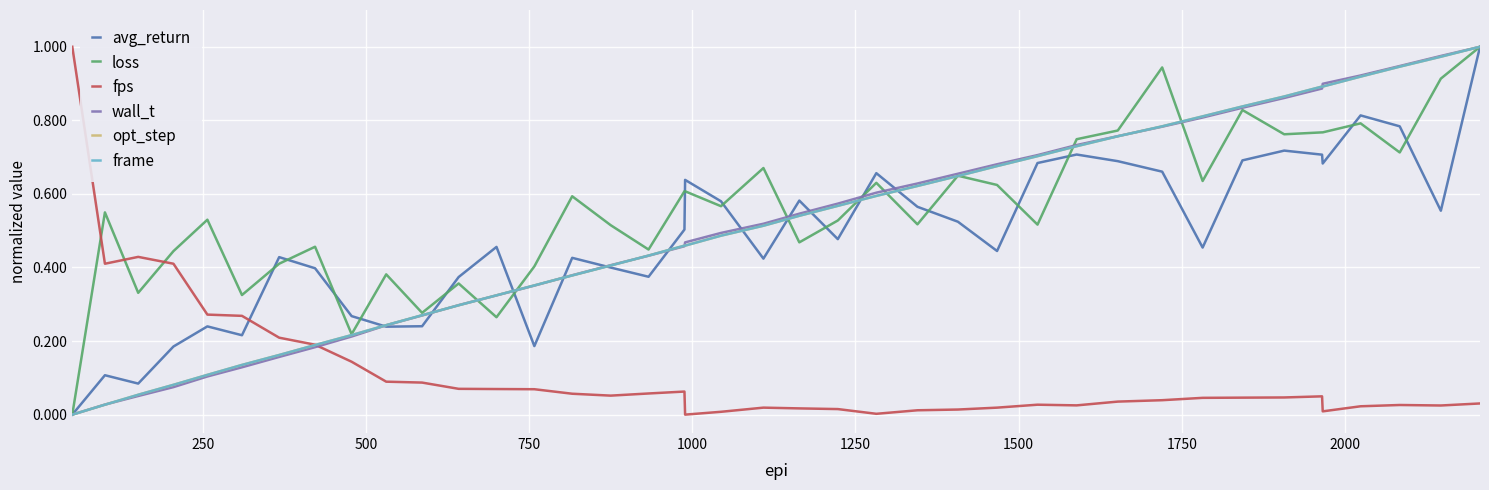

Reading left to right, list all the values displayed in this chart.

avg_return: 0.0	0.1	0.1	0.2	0.2	0.2	0.4	0.4	0.3	0.2	0.2	0.4	0.5	0.2	0.4	0.4	0.4	0.5	0.6	0.6	0.4	0.6	0.5	0.7	0.6	0.5	0.4	0.7	0.7	0.7	0.7	0.5	0.7	0.7	0.7	0.7	0.8	0.8	0.6	1.0
loss: 0.0	0.5	0.3	0.4	0.5	0.3	0.4	0.5	0.2	0.4	0.3	0.4	0.3	0.4	0.6	0.5	0.4	0.6	0.6	0.6	0.7	0.5	0.5	0.6	0.5	0.6	0.6	0.5	0.7	0.8	0.9	0.6	0.8	0.8	0.8	0.8	0.8	0.7	0.9	1.0
fps: 1.0	0.4	0.4	0.4	0.3	0.3	0.2	0.2	0.1	0.1	0.1	0.1	0.1	0.1	0.1	0.1	0.1	0.1	0.0	0.0	0.0	0.0	0.0	0.0	0.0	0.0	0.0	0.0	0.0	0.0	0.0	0.0	0.0	0.0	0.0	0.0	0.0	0.0	0.0	0.0
wall_t: 0.0	0.0	0.1	0.1	0.1	0.1	0.2	0.2	0.2	0.2	0.3	0.3	0.3	0.4	0.4	0.4	0.4	0.5	0.5	0.5	0.5	0.5	0.6	0.6	0.6	0.7	0.7	0.7	0.7	0.8	0.8	0.8	0.8	0.9	0.9	0.9	0.9	0.9	1.0	1.0
opt_step: 0.0	0.0	0.1	0.1	0.1	0.1	0.2	0.2	0.2	0.2	0.3	0.3	0.3	0.4	0.4	0.4	0.4	0.5	0.5	0.5	0.5	0.5	0.6	0.6	0.6	0.6	0.7	0.7	0.7	0.8	0.8	0.8	0.8	0.9	0.9	0.9	0.9	0.9	1.0	1.0
frame: 0.0	0.0	0.1	0.1	0.1	0.1	0.2	0.2	0.2	0.2	0.3	0.3	0.3	0.4	0.4	0.4	0.4	0.5	0.5	0.5	0.5	0.5	0.6	0.6	0.6	0.6	0.7	0.7	0.7	0.8	0.8	0.8	0.8	0.9	0.9	0.9	0.9	0.9	1.0	1.0